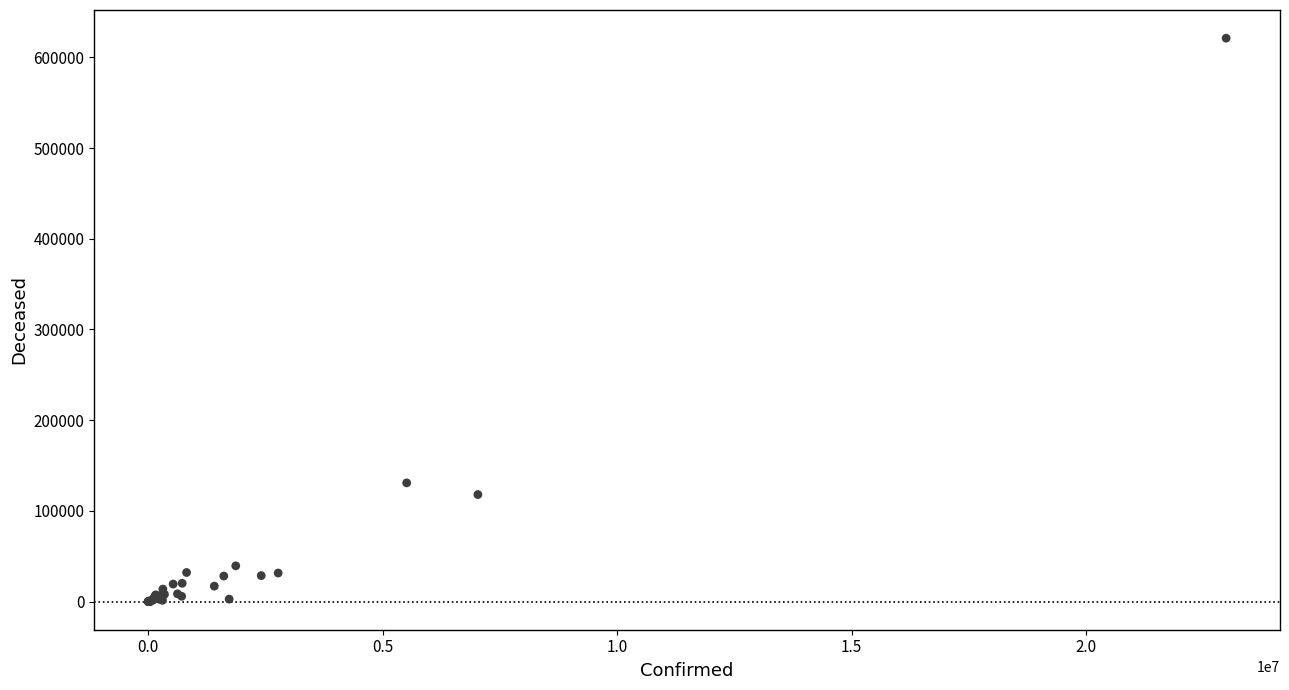

What Y value in the scatter plot is closest to 310616?

130860